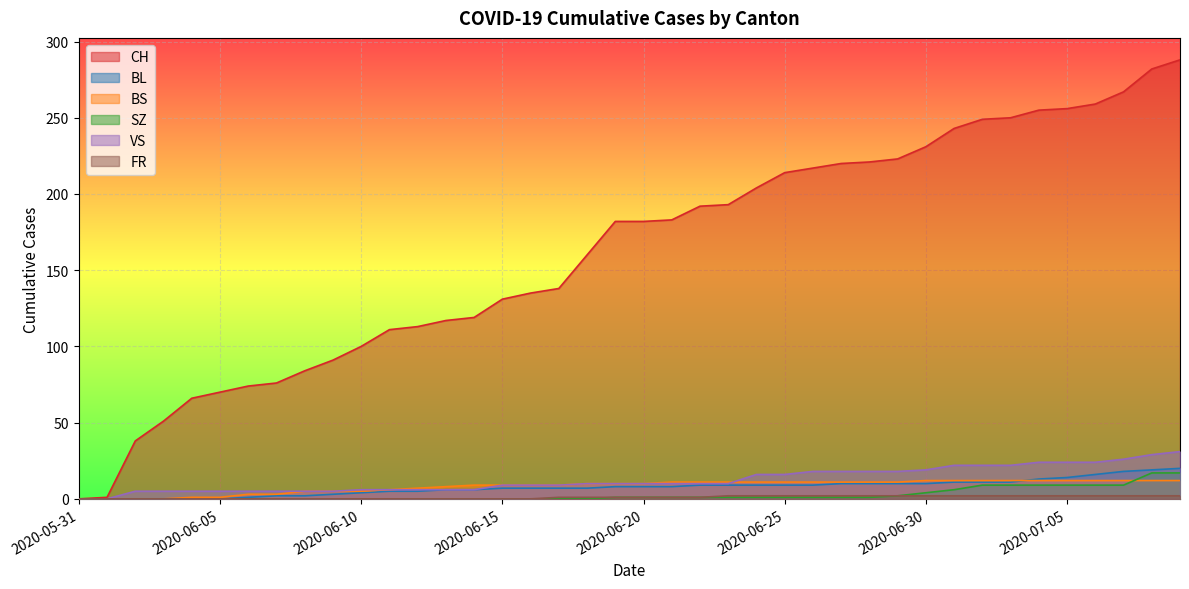

How many series are shown in this chart?

6